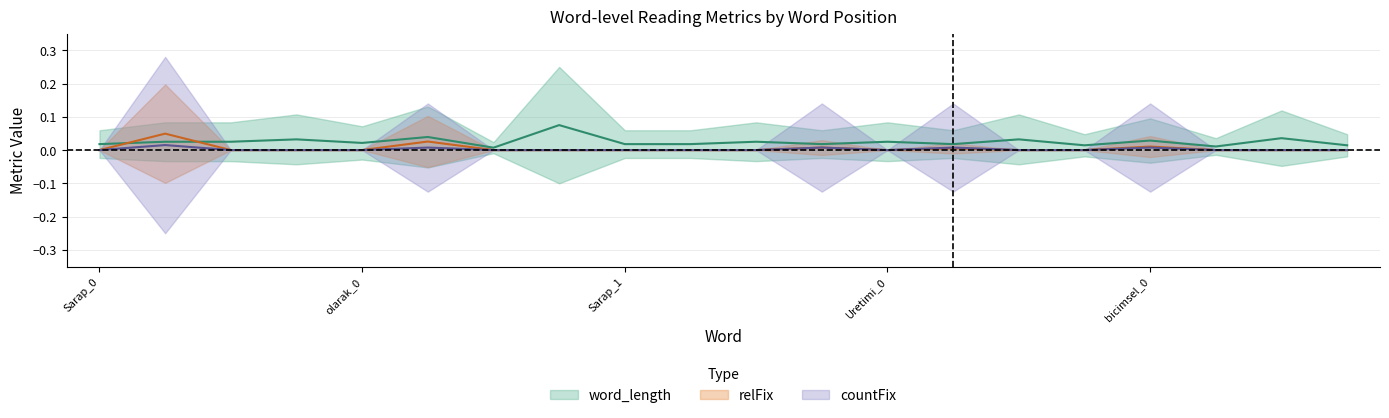

Rank the series by their maximum value, from highest to lowest.

word_length_mean, relFix_mean, countFix_mean